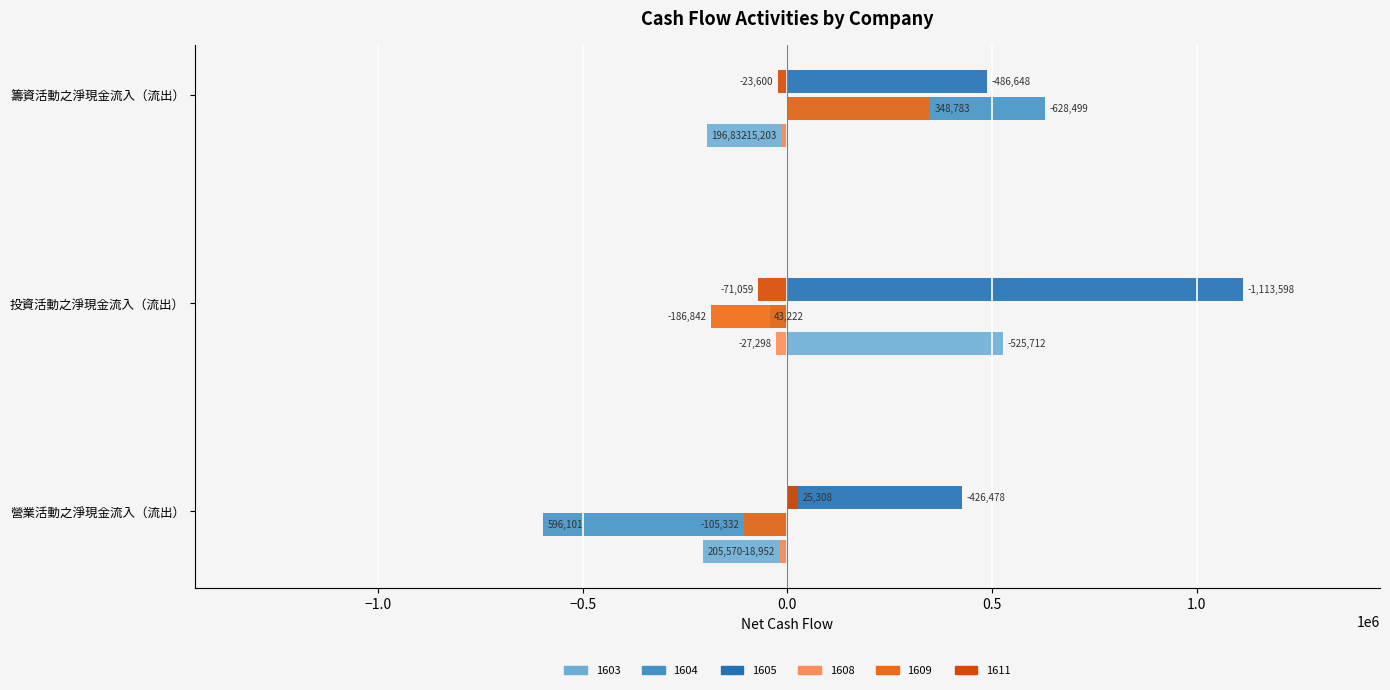

How many 1611 values are between -71059 and 25308?

3